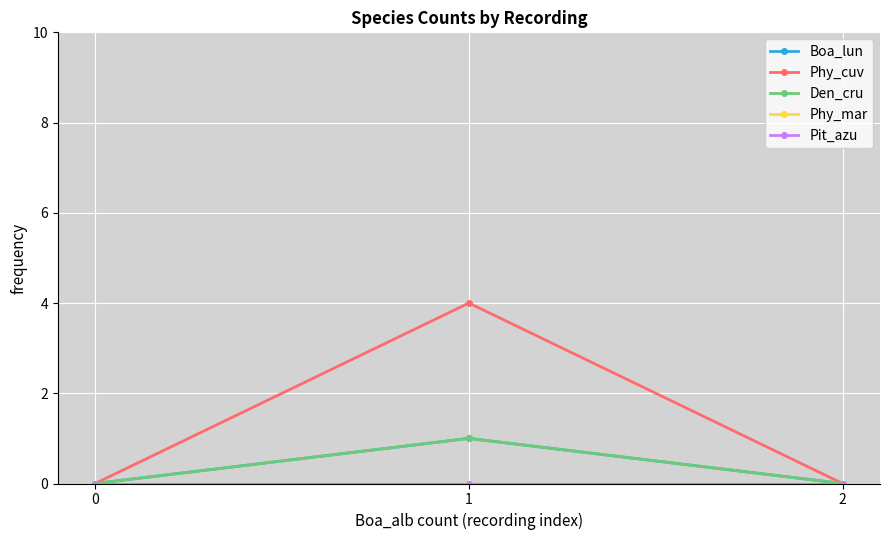

Is this an area chart (filled region under the line)?

No